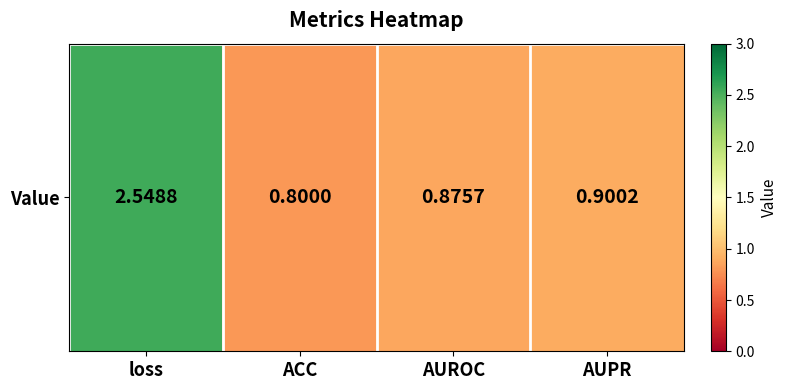

What is the approximate value at loss?

2.5